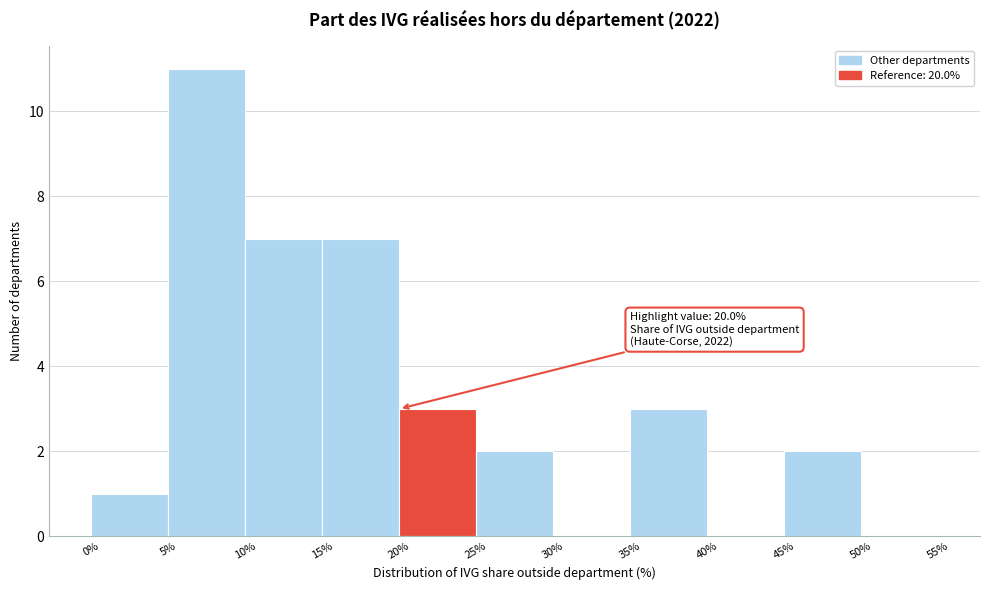

Which range on the x-axis has the tallest bar?

5% to 10%